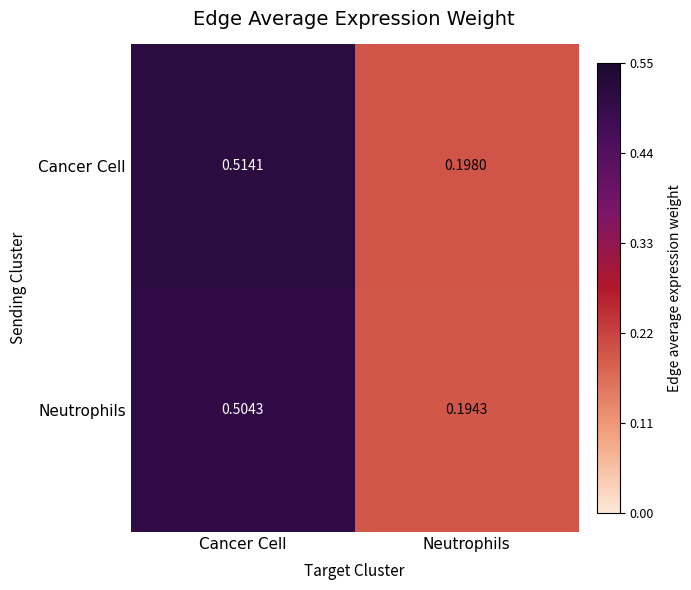

Between Cancer Cell and Neutrophils, which series saw the biggest shift?

Cancer Cell